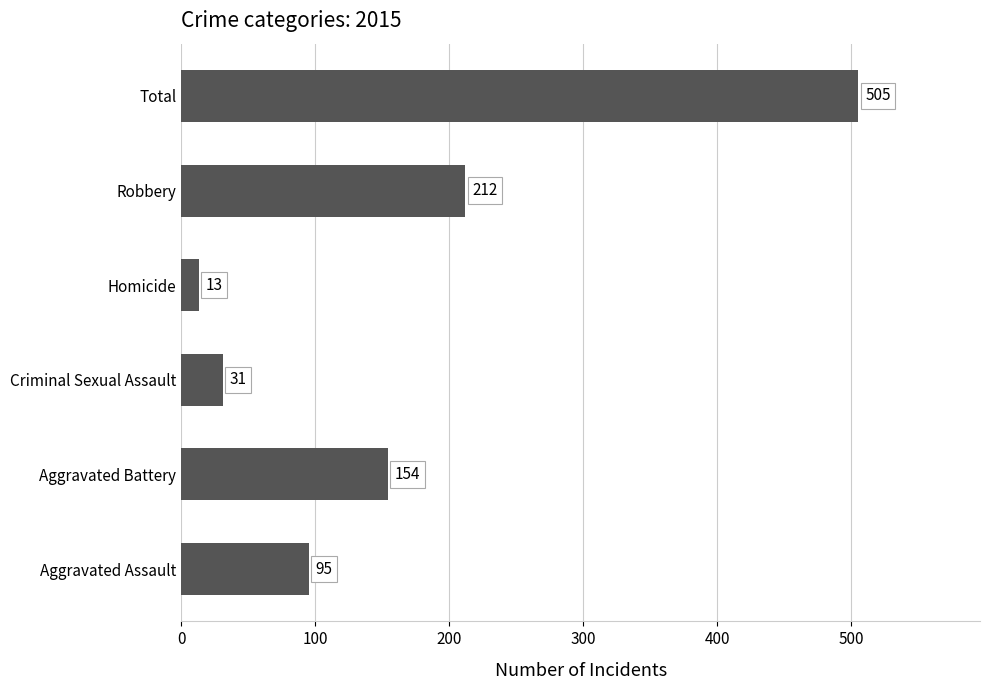

The value at Homicide is 13. True or false?

True